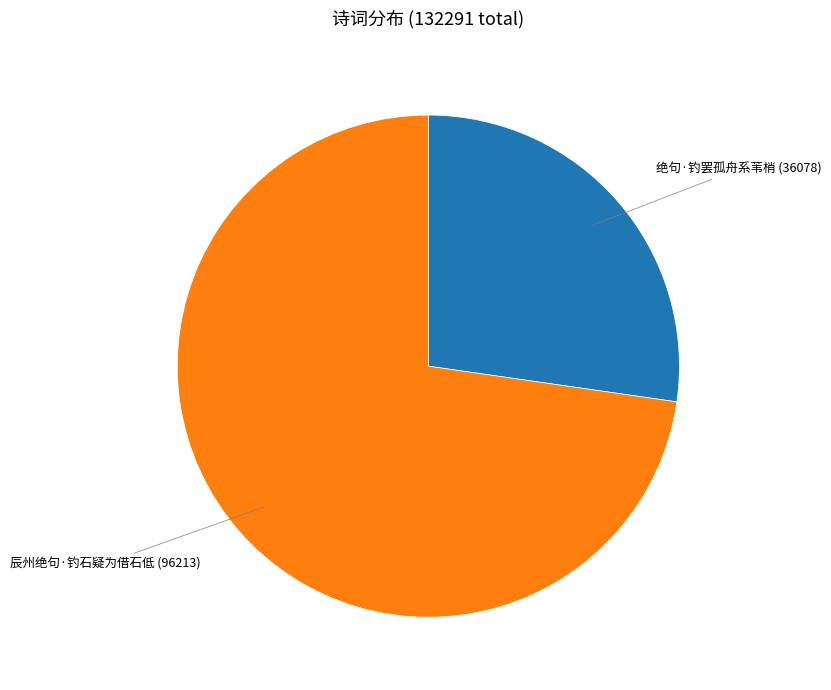

Do 绝句·钓罢孤舟系苇梢 and 辰州绝句·钓石疑为借石低 together represent more than half of the pie?

Yes